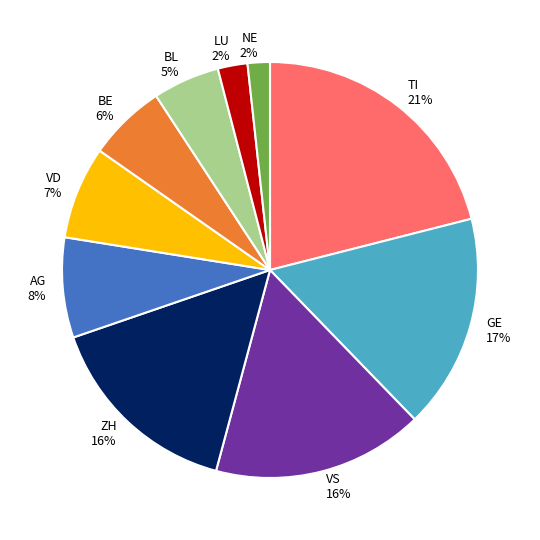

What is the largest slice in the pie chart?

TI 21%